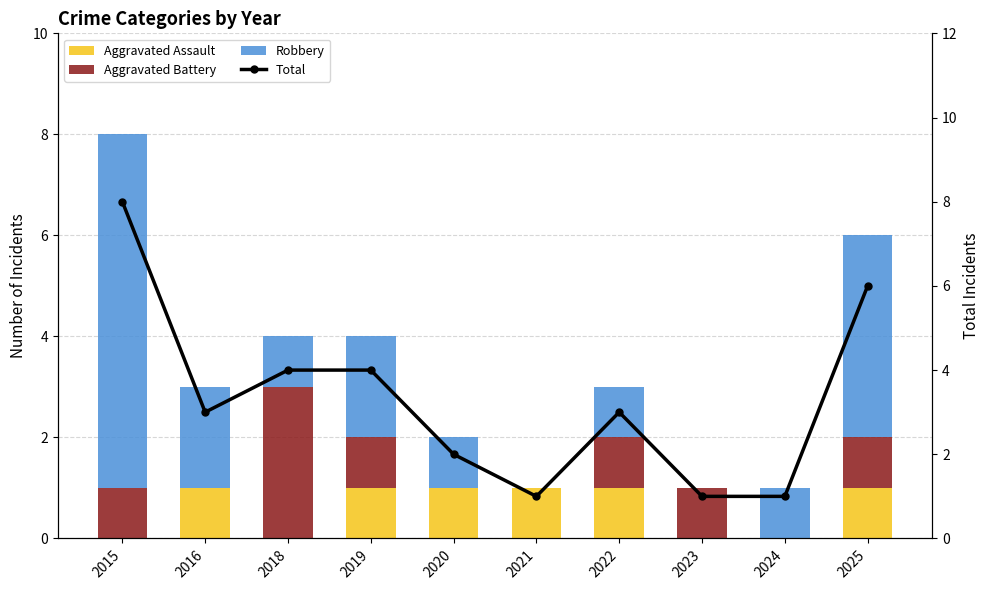

Which has a higher value, 2022 or 2016?

2022